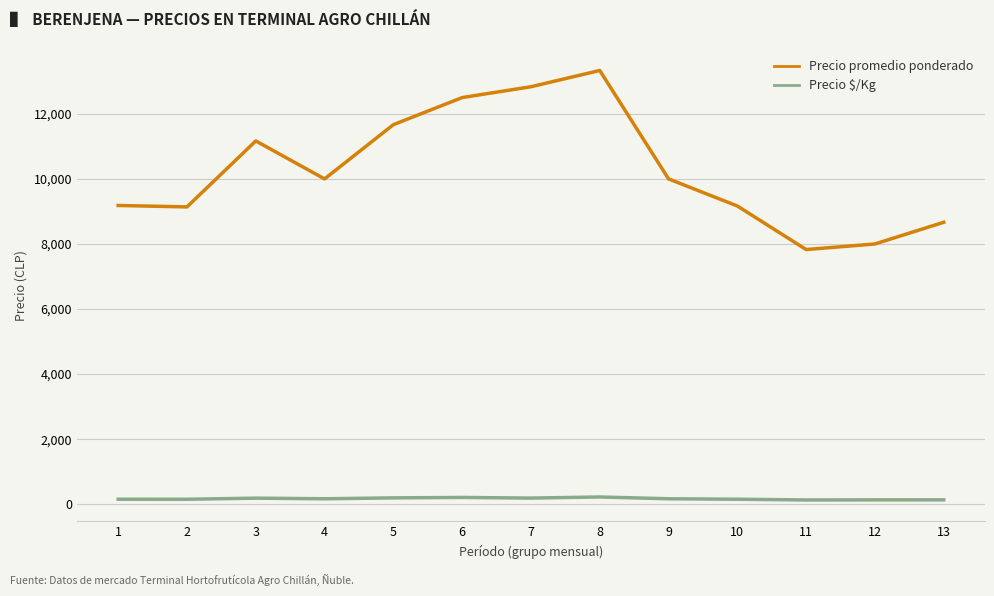

Which series changed the most between 7 and 8?

Precio promedio ponderado